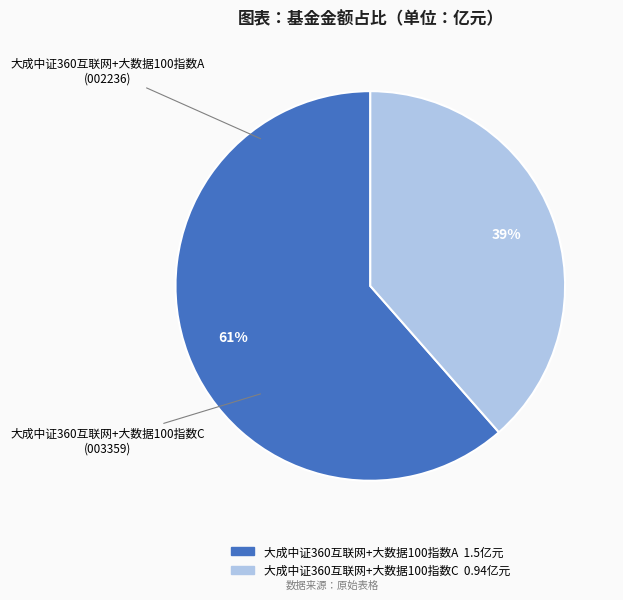

Combined, do 大成中证360互联网+大数据100指数C and 大成中证360互联网+大数据100指数A account for over 50%?

Yes